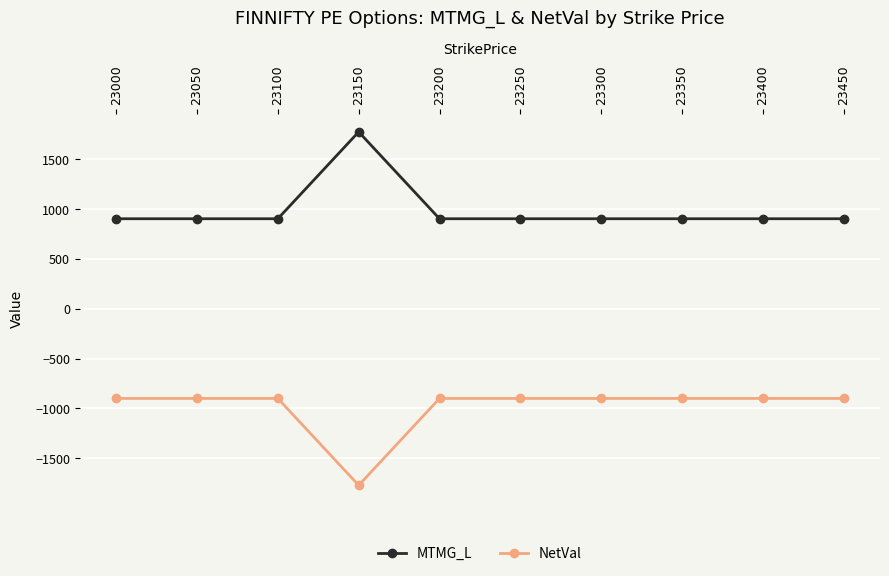

What is the sum of the NetVal values at 23400 and 23000?

-1800